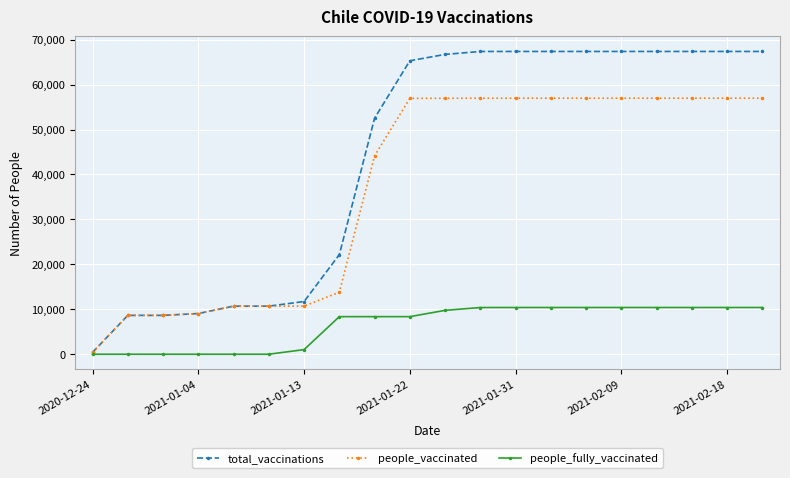

What is the lowest value of the people_vaccinated series?

420